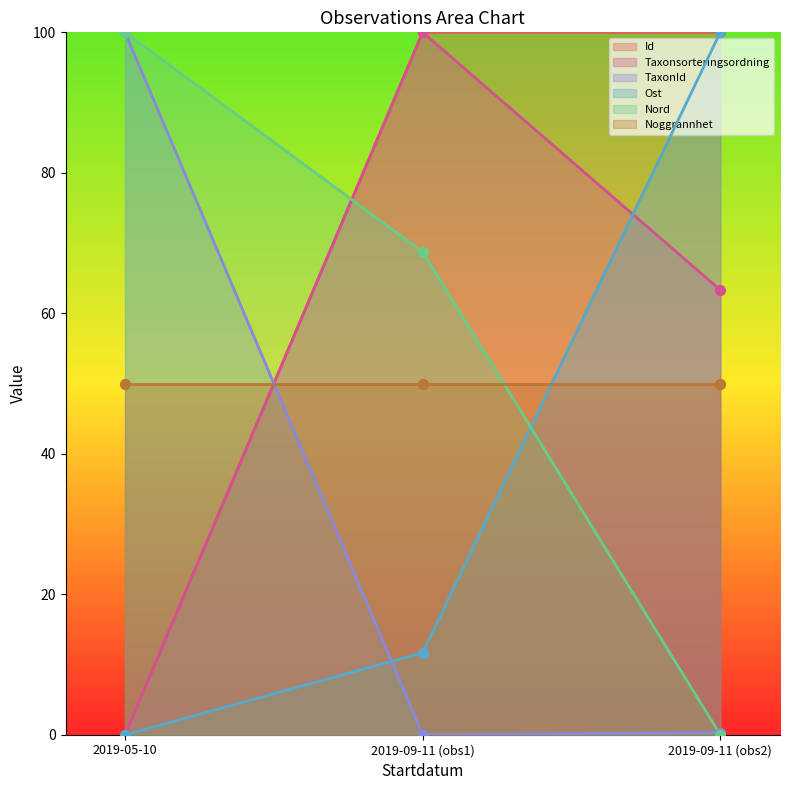

At how many categories does at least one series exceed 57?

3